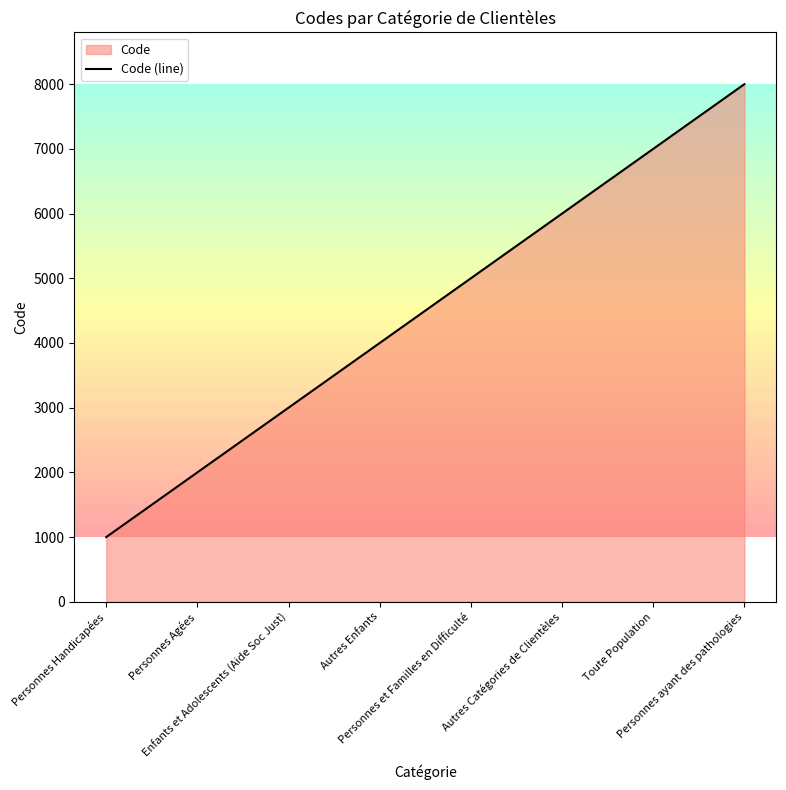

What is the sum of the values at Personnes Agées and Personnes ayant des pathologies?

10000